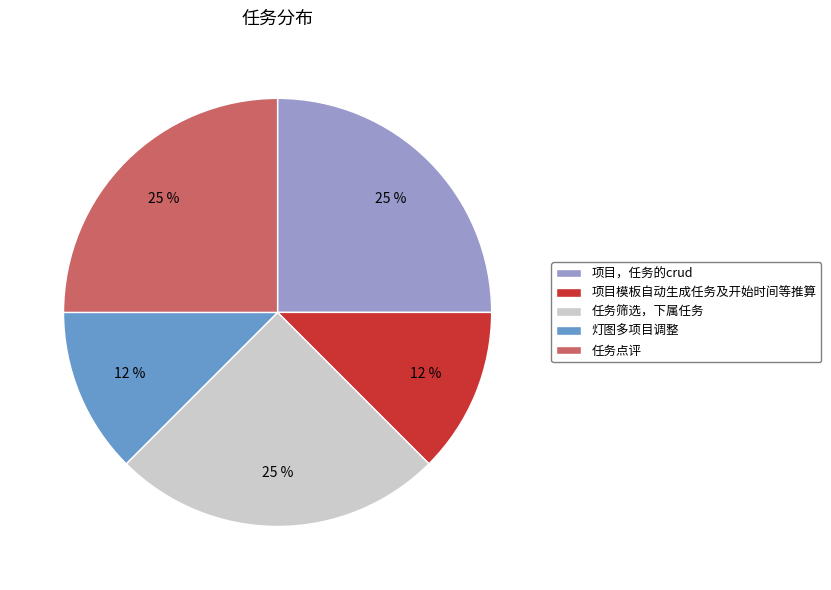

Does 灯图多项目调整 account for over 50% of the chart?

No